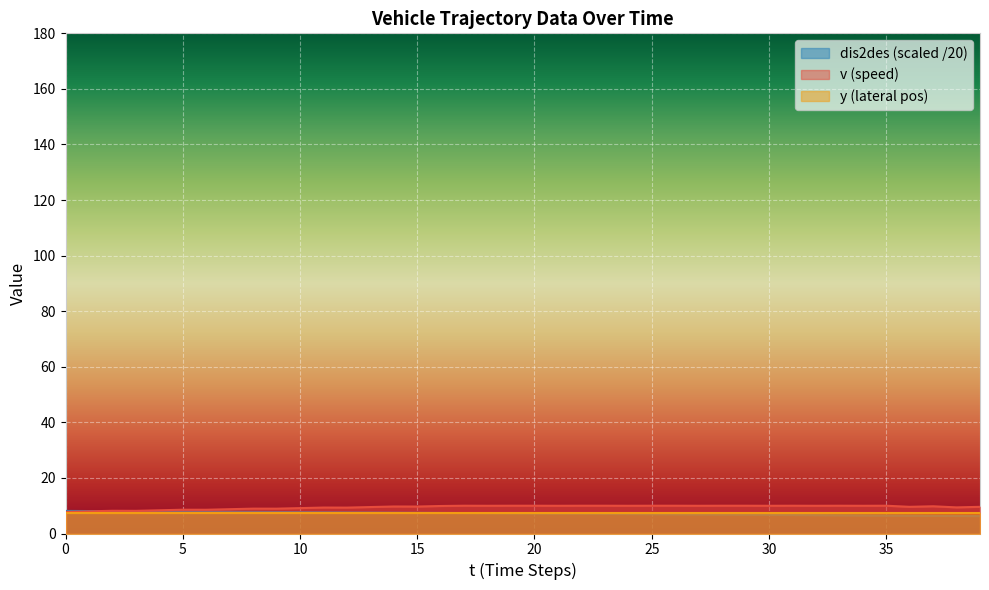

What value does the v series have at 21?

10.0